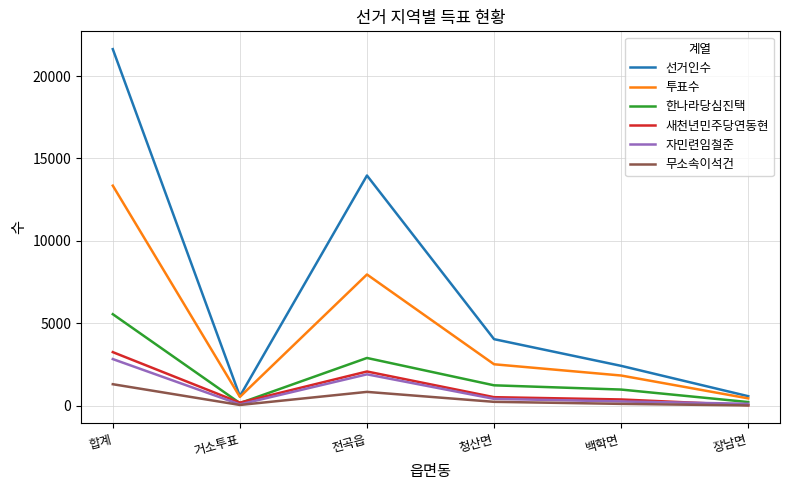

Which series has the widest spread of values?

선거인수